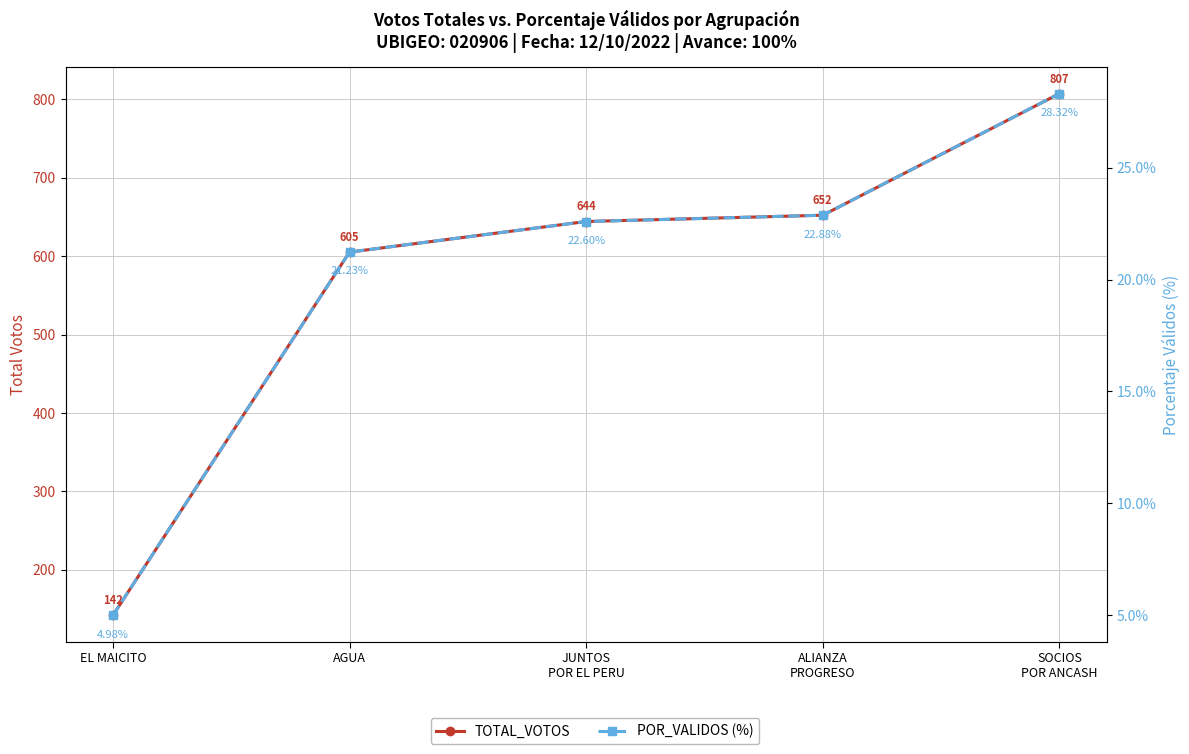

What position from the left is JUNTOS
POR EL PERU?

3